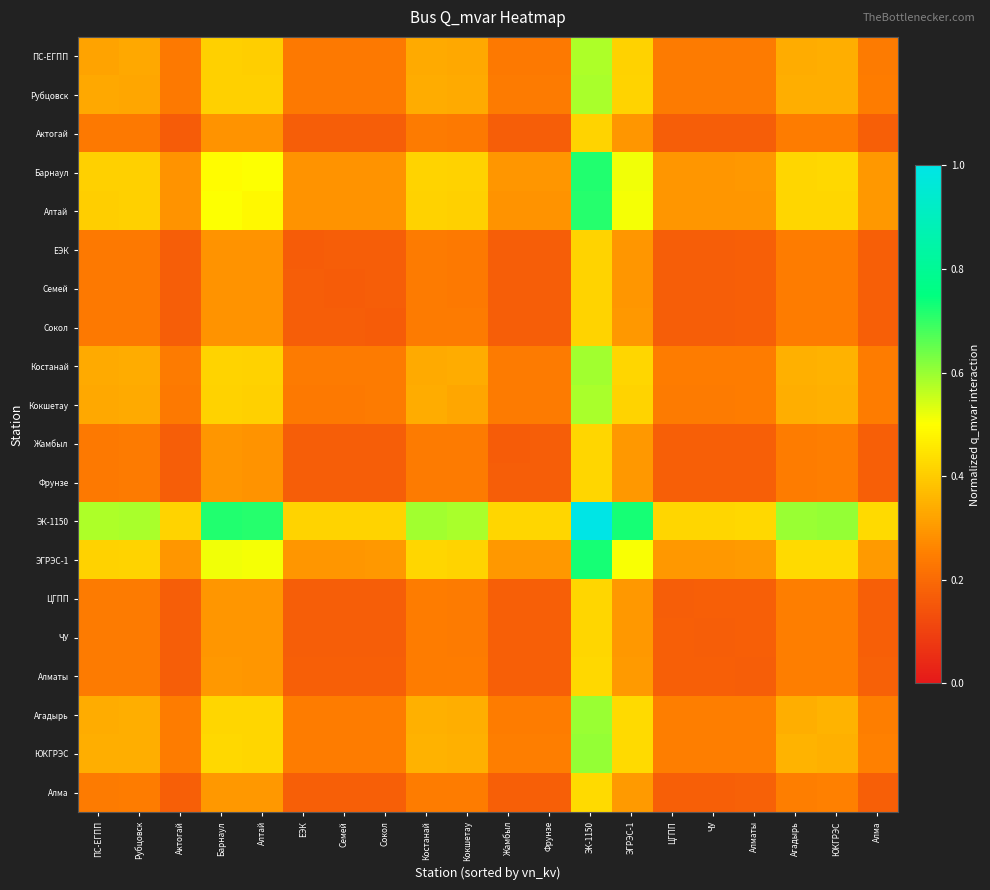

Between Жамбыл and Семей, which is larger?

Жамбыл